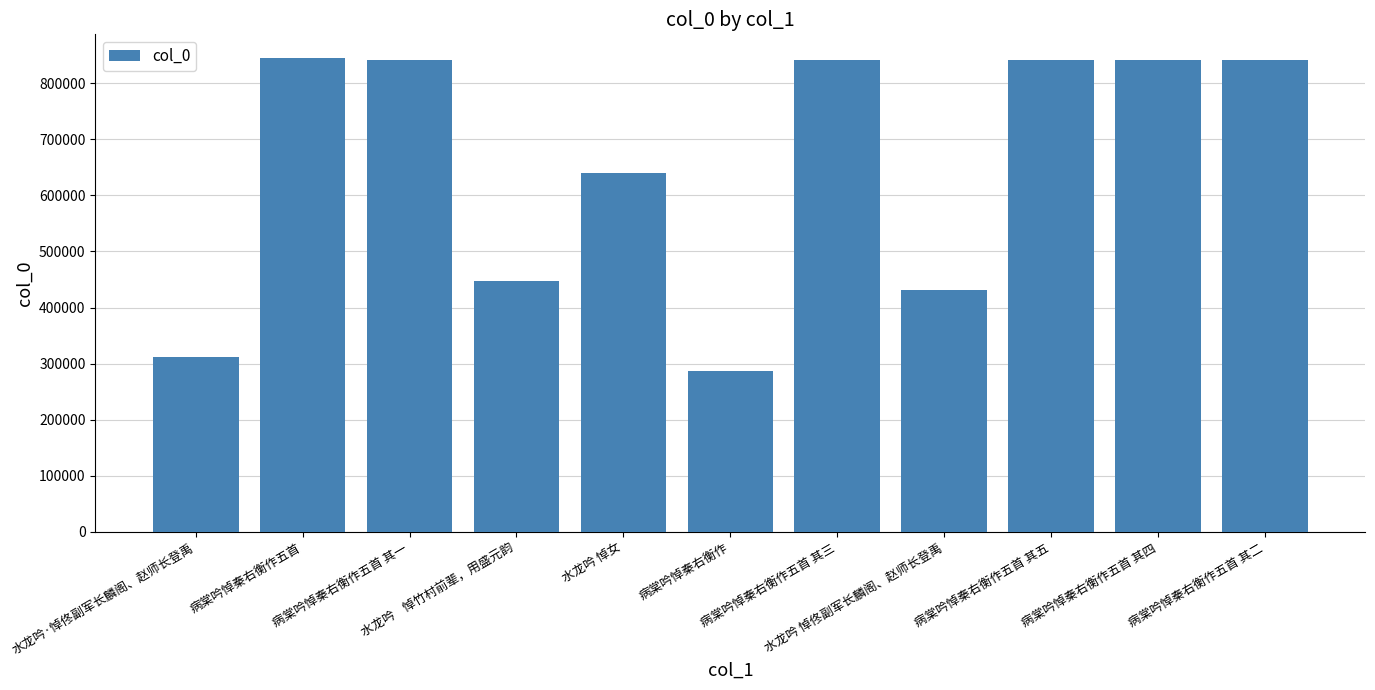

What is the value of the 2nd bar from the left?

844704